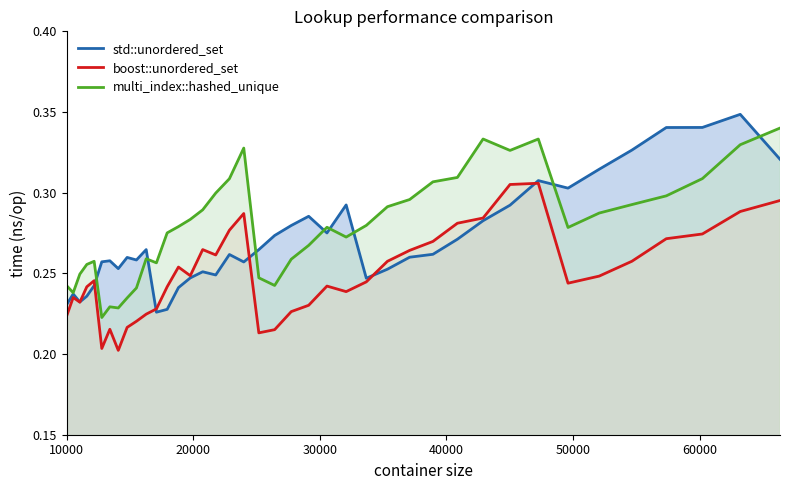

In boost::unordered_set, how many points are lower than both neighbors (excluding endpoints)?

8